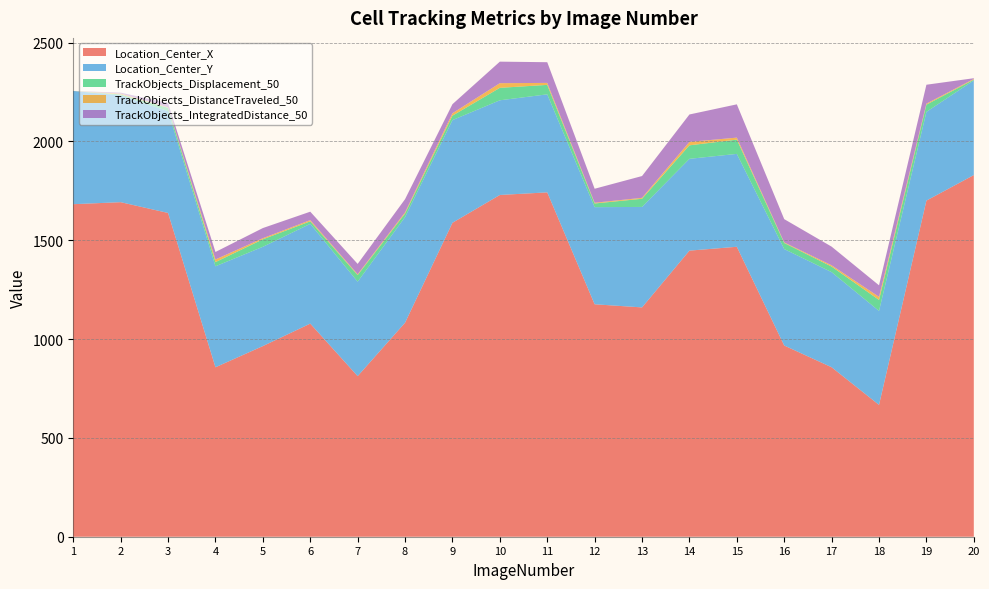

Reading right to left, what are all the values shown in this chart?

Location_Center_X: 20=1829.7	19=1700.6	18=667.0	17=857.4	16=967.4	15=1466.9	14=1447.4	13=1160.2	12=1176.0	11=1742.1	10=1729.0	9=1588.3	8=1082.7	7=812.5	6=1078.2	5=964.5	4=857.4	3=1638.0	2=1692.5	1=1682.3
Location_Center_Y: 20=479.0	19=448.8	18=475.4	17=481.1	16=488.0	15=470.0	14=464.5	13=508.3	12=491.3	11=495.9	10=479.0	9=519.5	8=534.5	7=477.9	6=504.7	5=502.3	4=510.8	3=515.4	2=540.0	1=572.8
TrackObjects_Displacement_50: 20=3.7	19=36.5	18=55.6	17=28.2	16=30.6	15=72.0	14=68.3	13=41.3	12=18.6	11=47.9	10=63.0	9=22.3	8=17.7	7=33.3	6=12.7	5=37.9	4=21.1	3=16.8	2=4.8	1=0.0
TrackObjects_DistanceTraveled_50: 20=3.7	19=5.2	18=15.6	17=6.4	16=3.0	15=10.2	14=17.4	13=4.8	12=3.7	11=10.0	10=23.6	9=12.3	8=6.0	7=3.9	6=6.1	5=5.6	4=13.4	3=2.5	2=4.8	1=0.0
TrackObjects_IntegratedDistance_50: 20=3.7	19=95.7	18=58.4	17=94.5	16=117.8	15=168.4	14=138.7	13=110.2	12=70.8	11=104.8	10=109.0	9=45.9	8=66.8	7=52.6	6=42.7	5=51.3	4=38.0	3=21.4	2=4.8	1=0.0